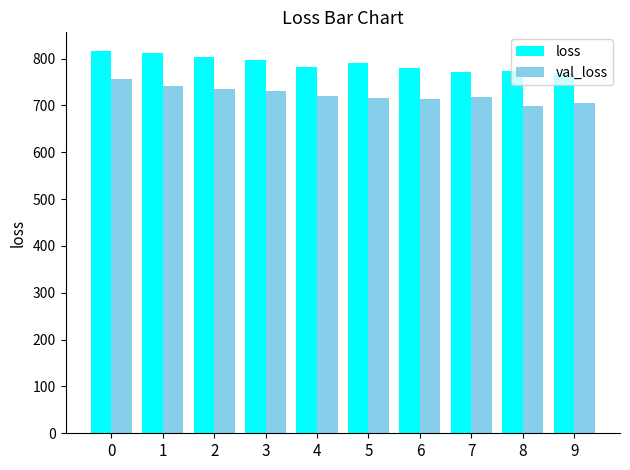

How many bars are there in total?

20